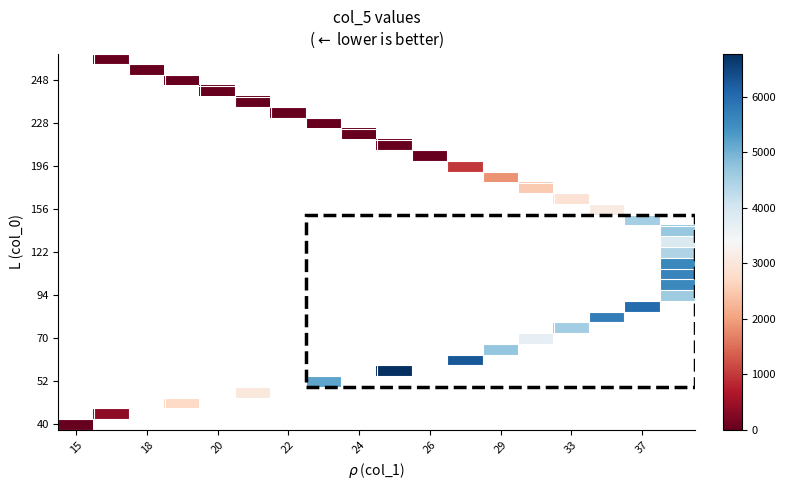

How many categories are shown in the chart?

18